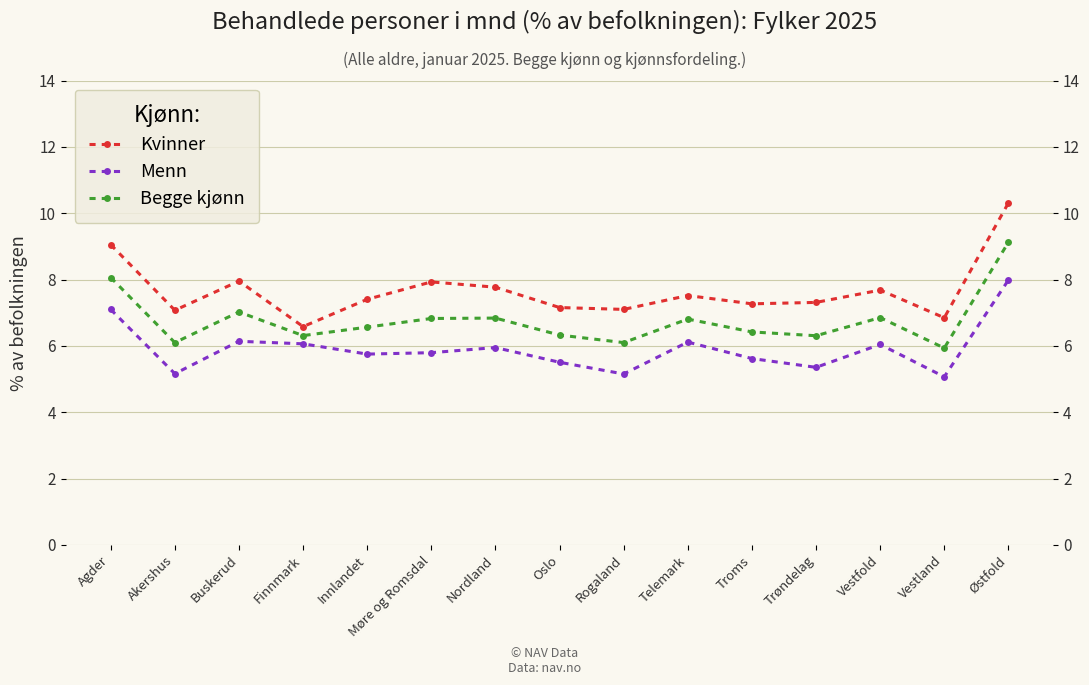

What is the difference between the second highest and second lowest values in the Menn series?

1.9